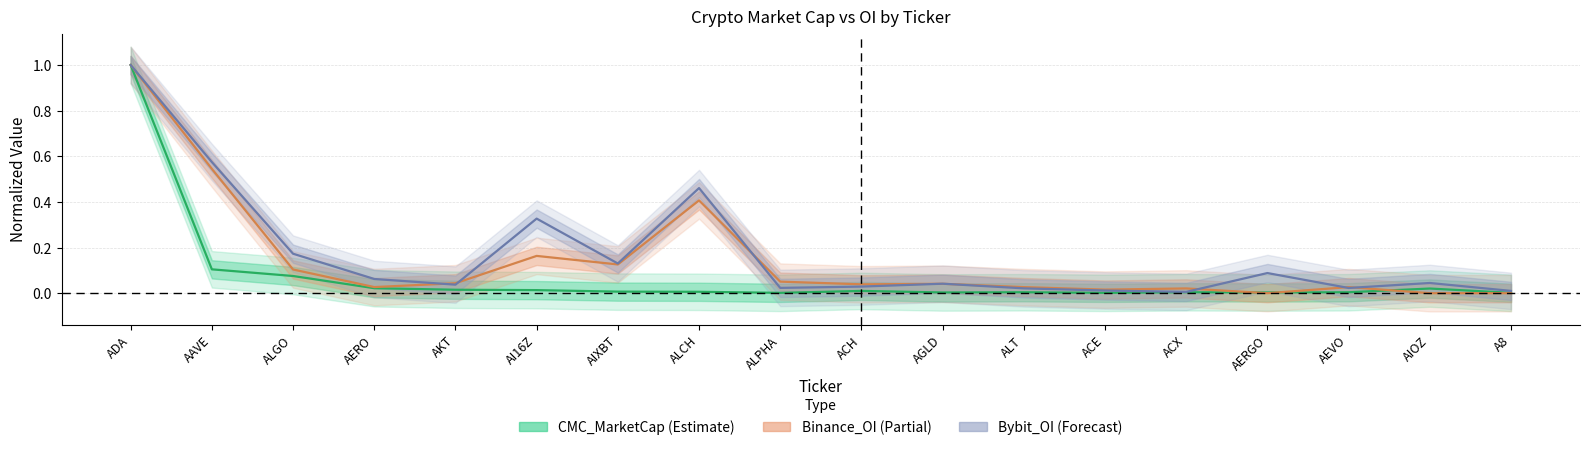

At which category is the sum across all series the highest?

ADA